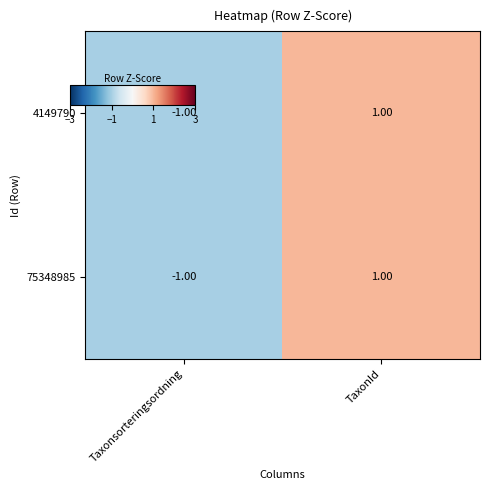

At which label is 4149790 closest to 0?

Taxonsorteringsordning